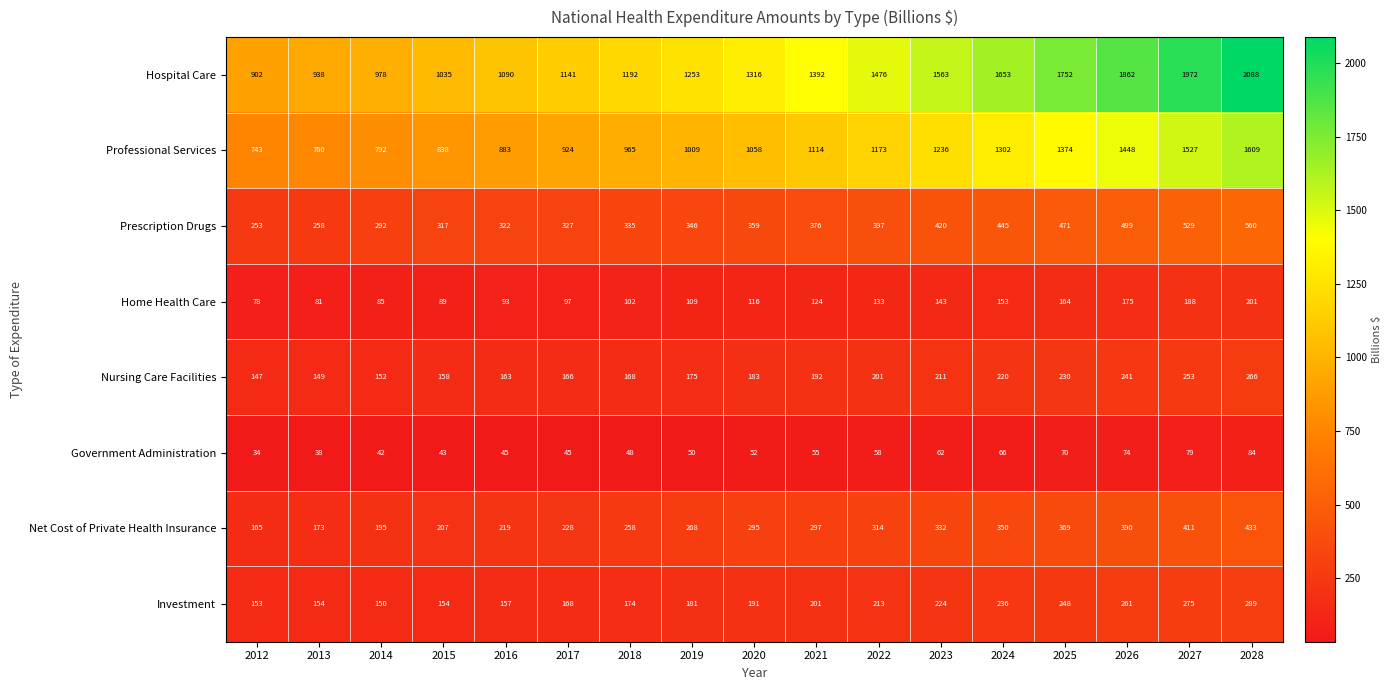

At which category does the chart reach its minimum across all series?

2012